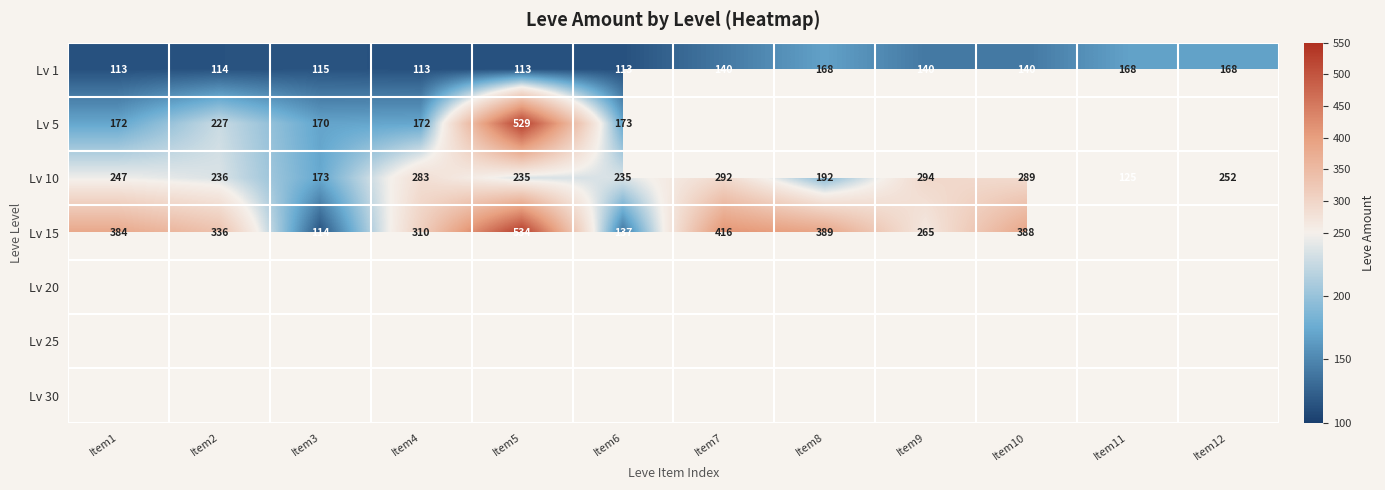

Is it true that Lv 10 equals 283 at Item4?

True